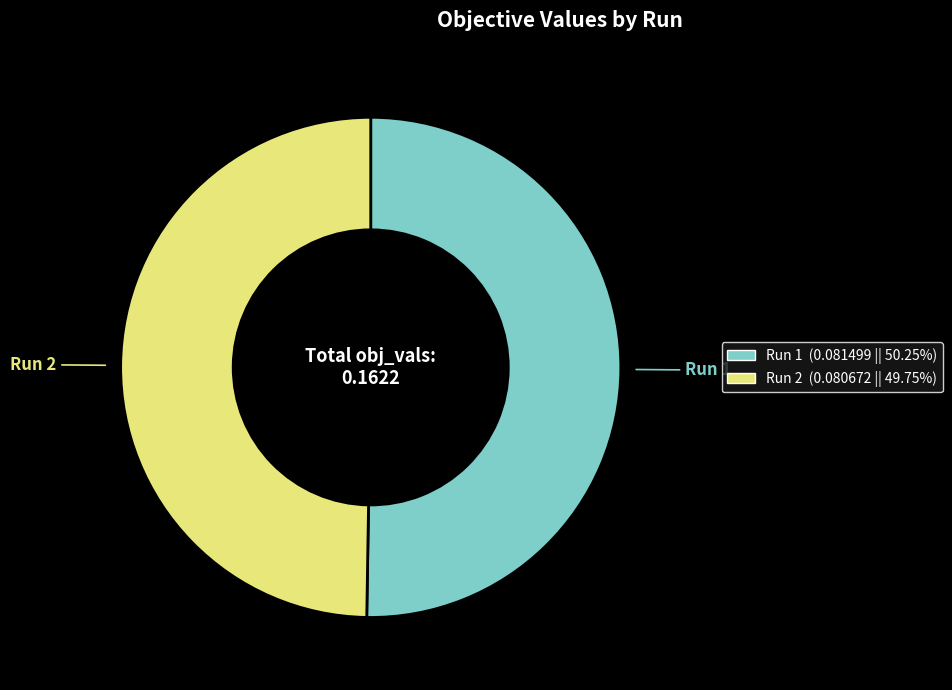

The Run 2 slice represents 63% of the pie. True or false?

False